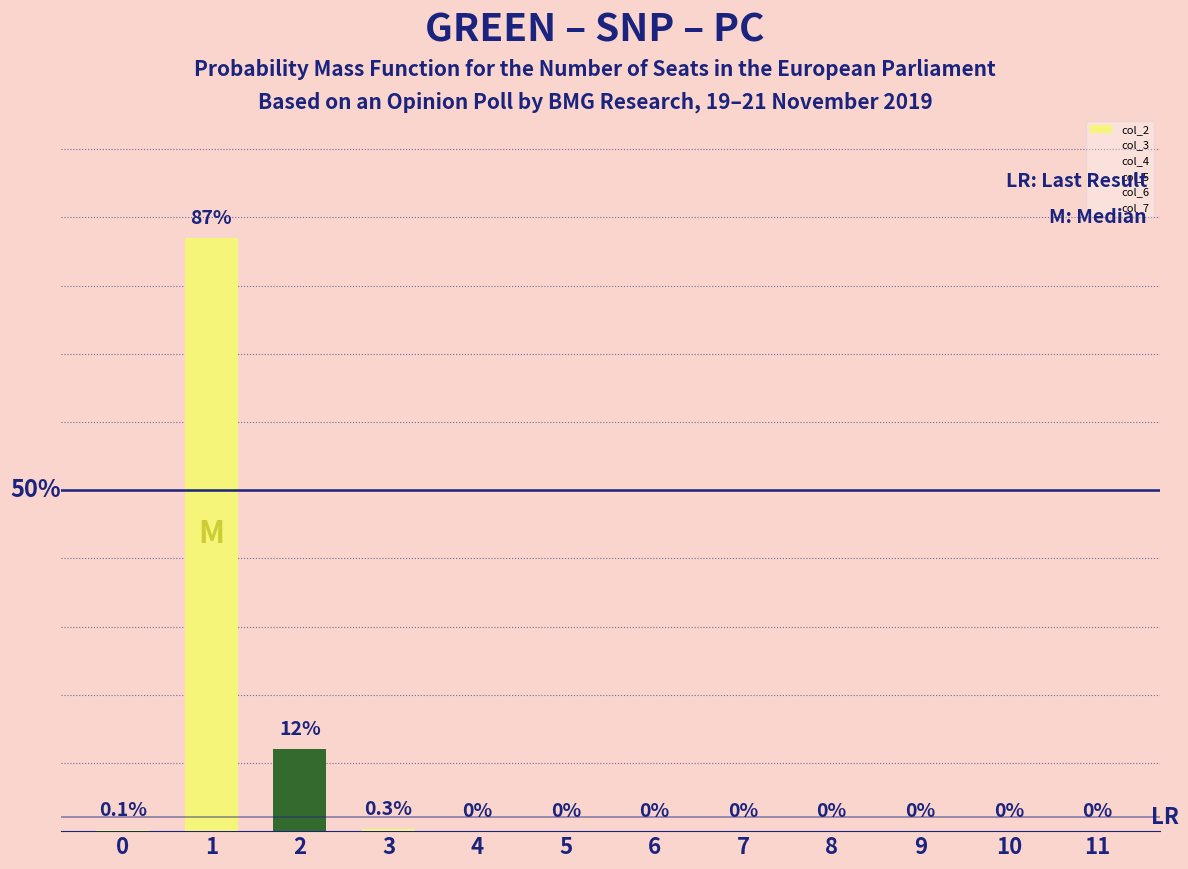

Between 7 and 3, which is larger?

3